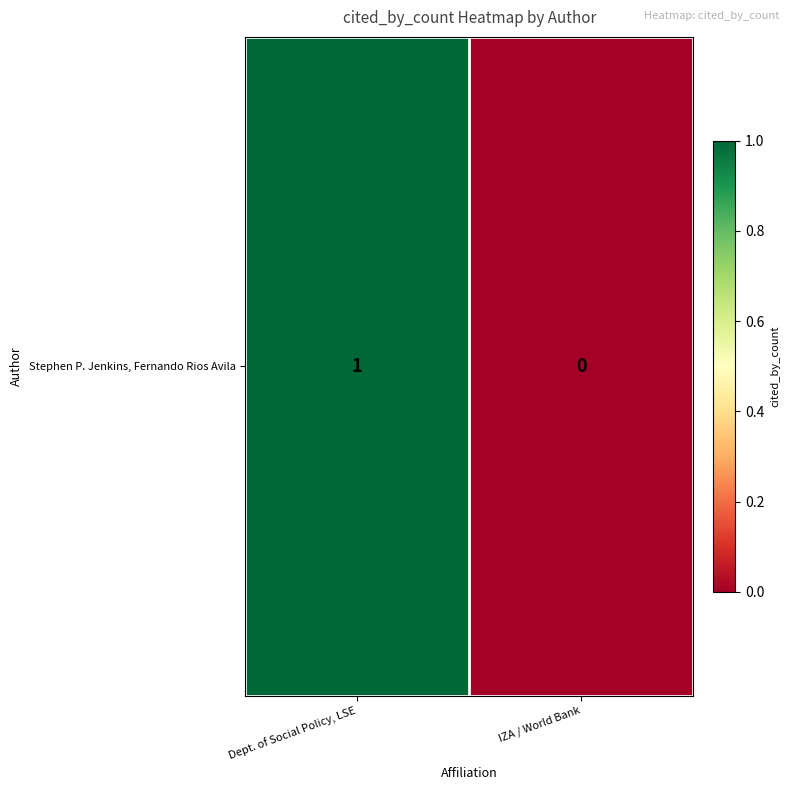

Which label corresponds to the smallest value in the chart?

IZA / World Bank